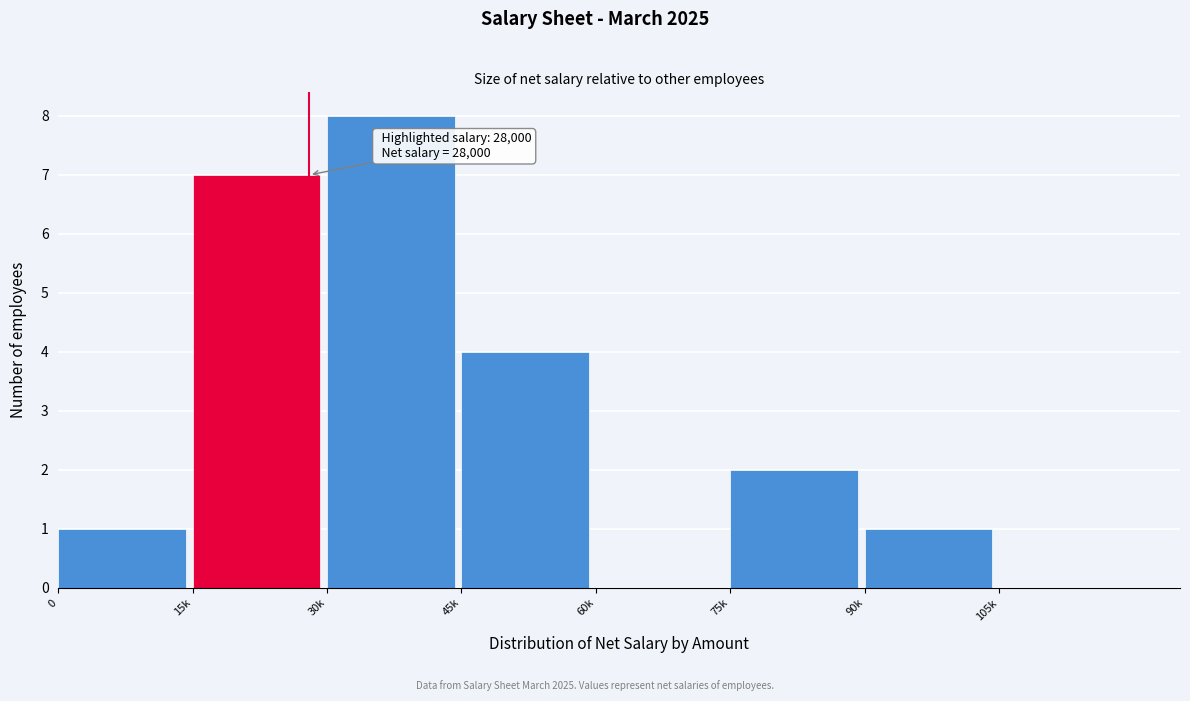

Reading left to right, list all the values displayed in this chart.

0=1	15k=7	30k=8	45k=4	60k=0	75k=2	90k=1	105k=0